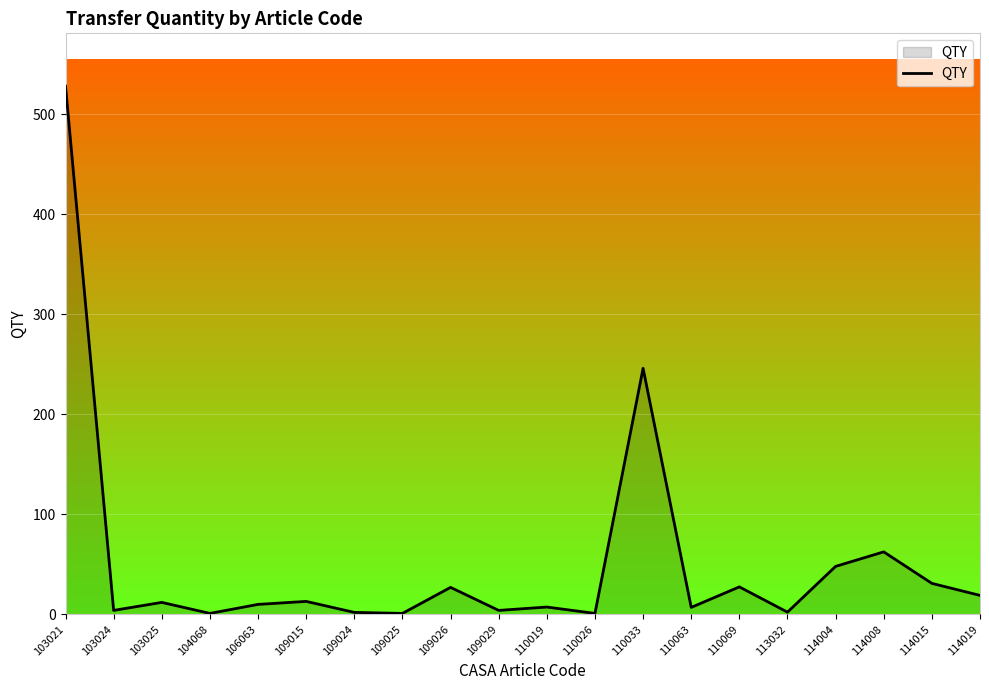

Which label corresponds to the largest value in the chart?

103021